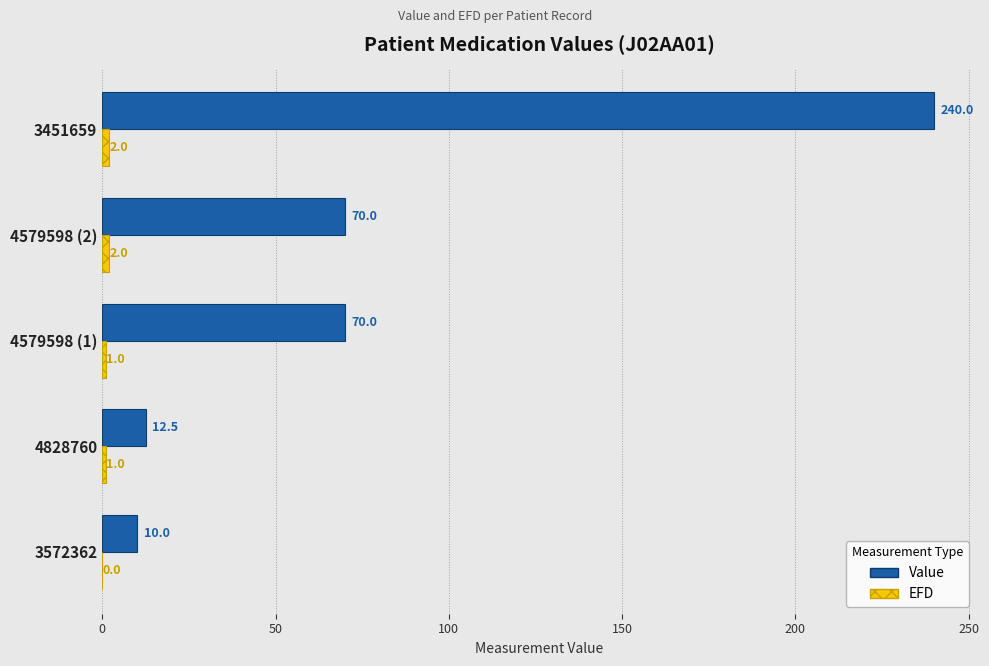

What is the sum of all Value values?

402.5